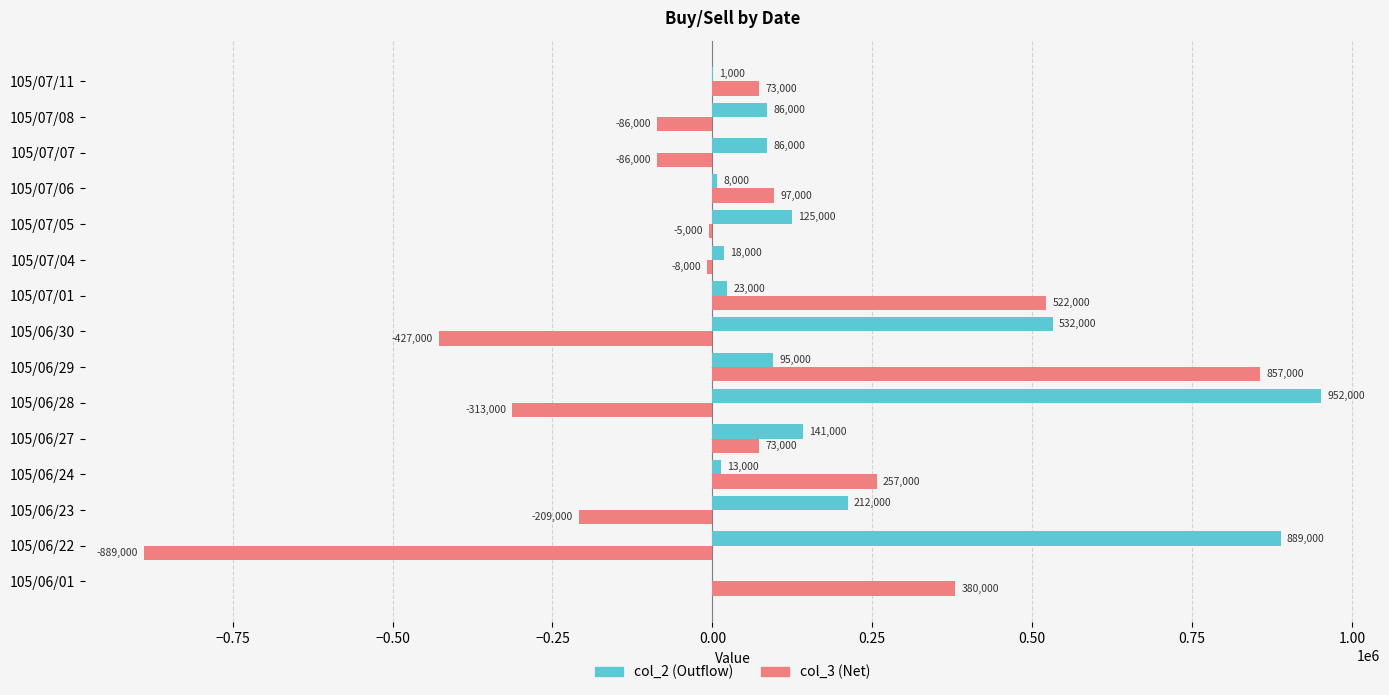

What is the greatest value displayed?

952000